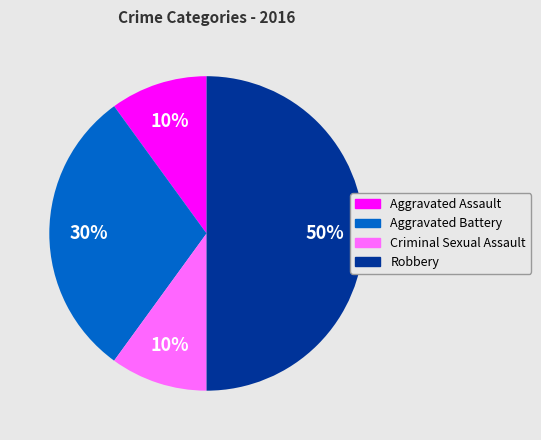

Does Aggravated Assault represent more than half of the total?

No